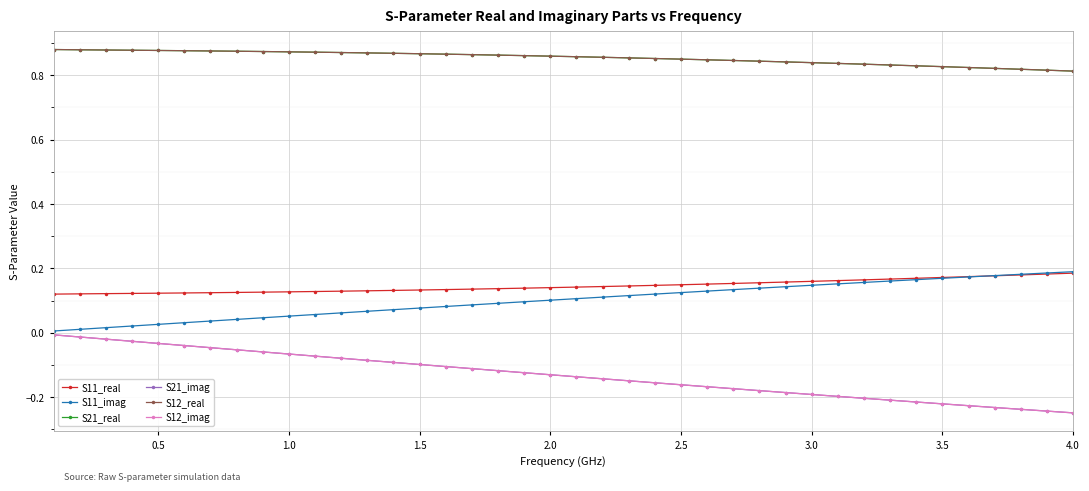

What is the difference between the second highest and minimum values in the S12_real series?

0.1